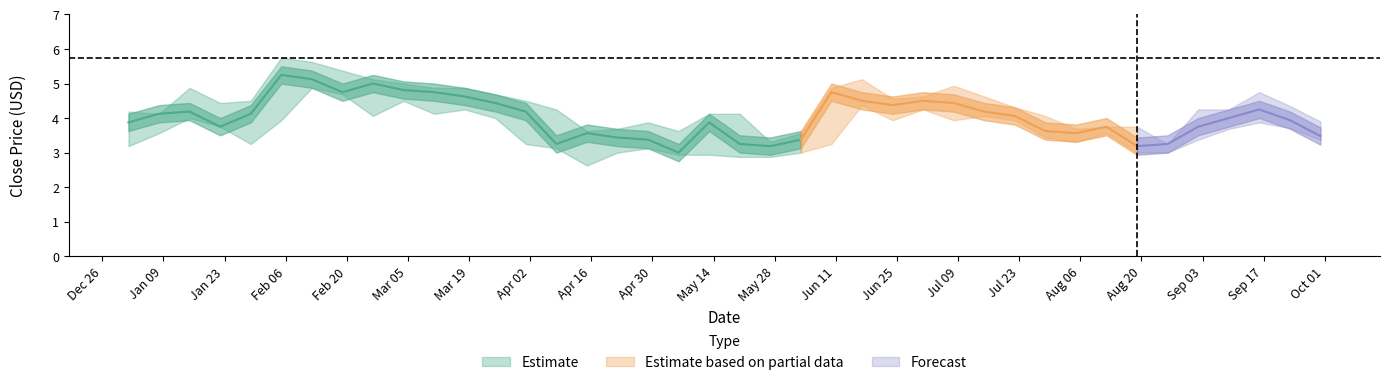

At which category does Close reach its first local valley?

2000-01-22